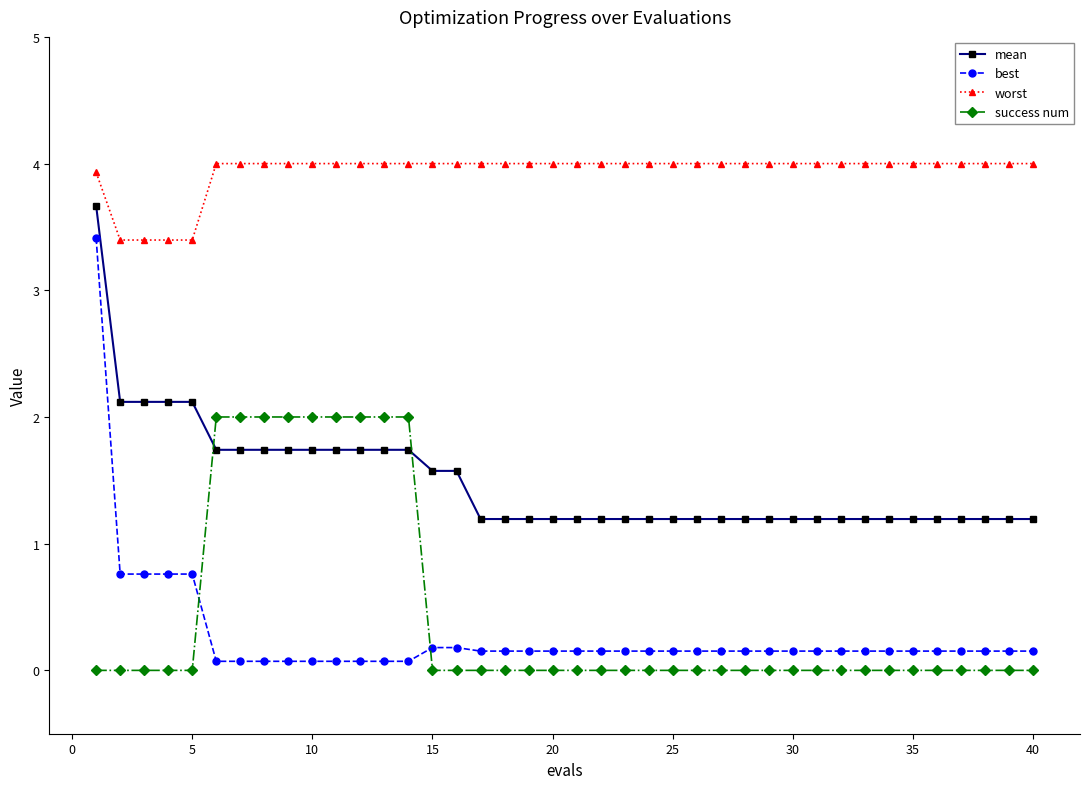

What is the sum of all best values?

11.1